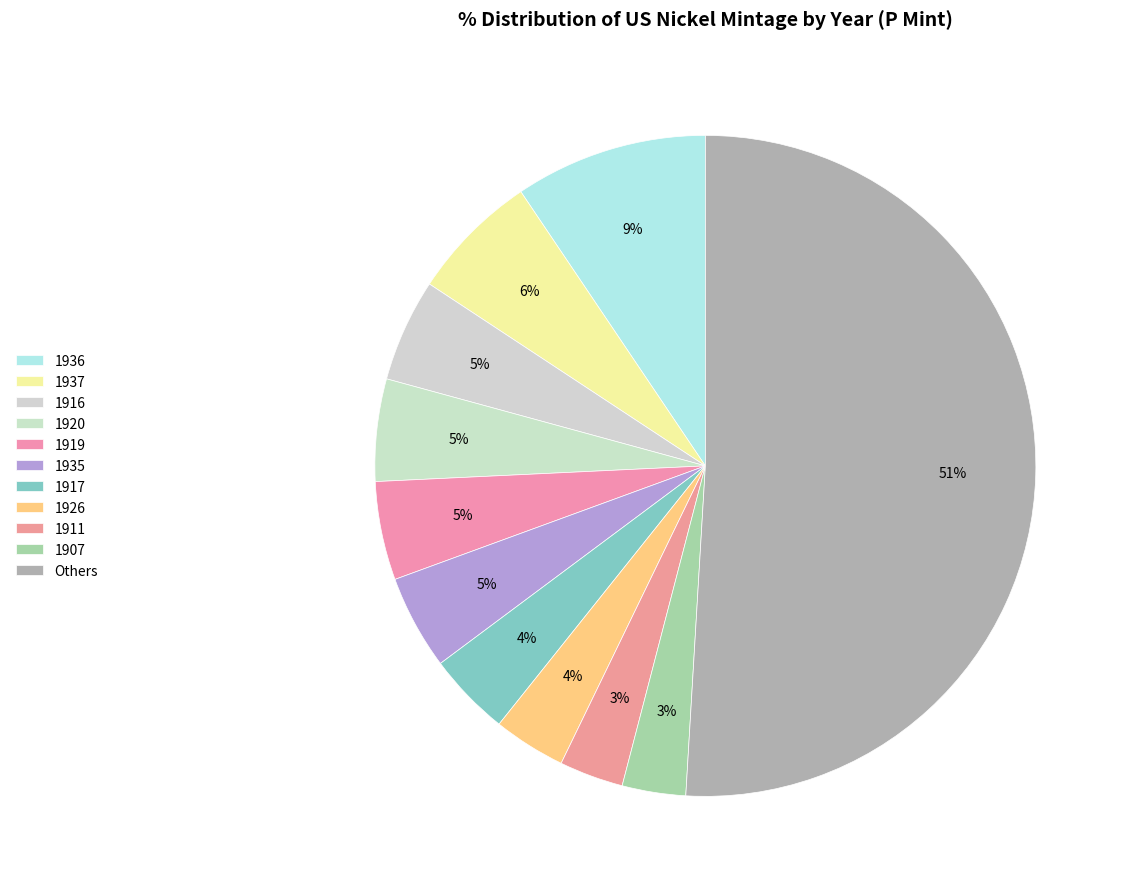

How many slices are in this pie chart?

11